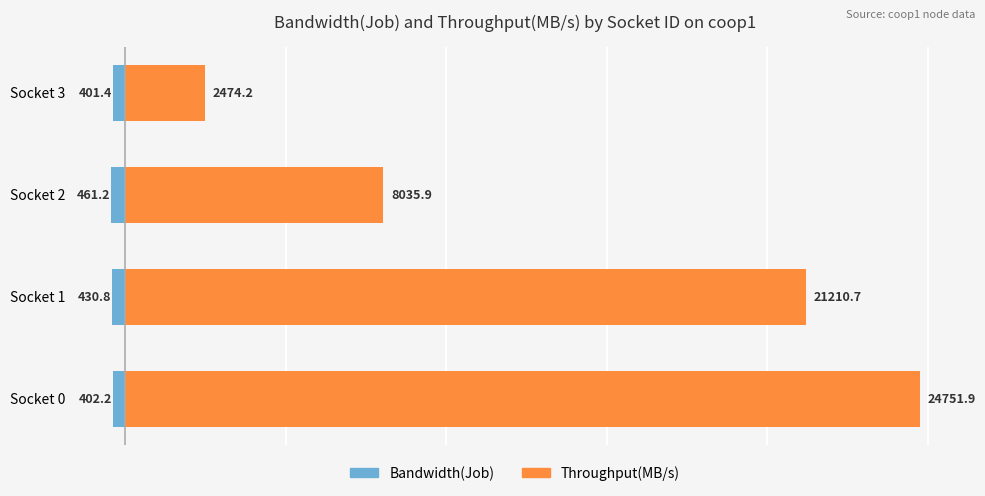

What is the difference between the Throughput(MB/s) values at Socket 3 and Socket 1?

18736.5